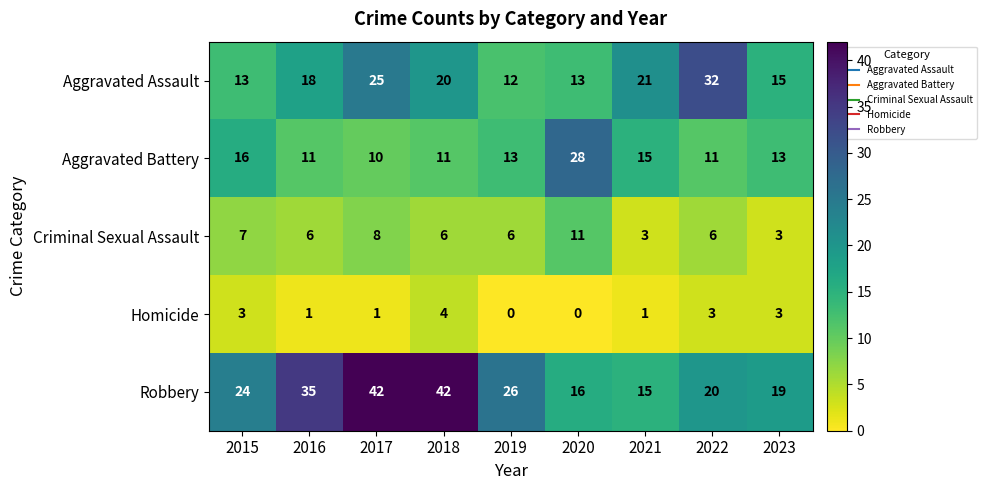

What is the maximum value shown in the chart?

42